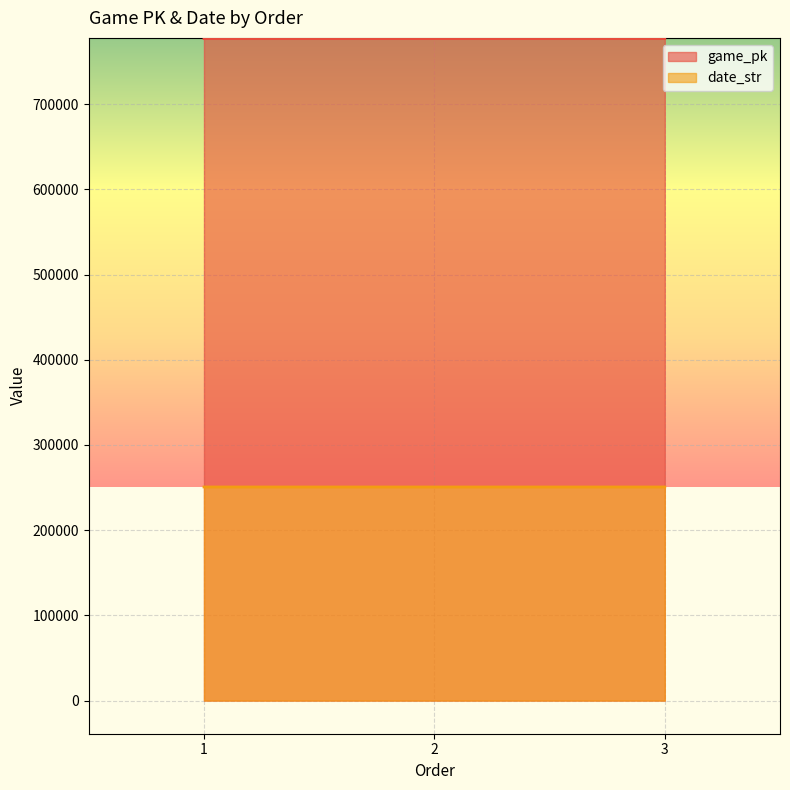

What is the sum of the game_pk values at 3 and 1?

1554105